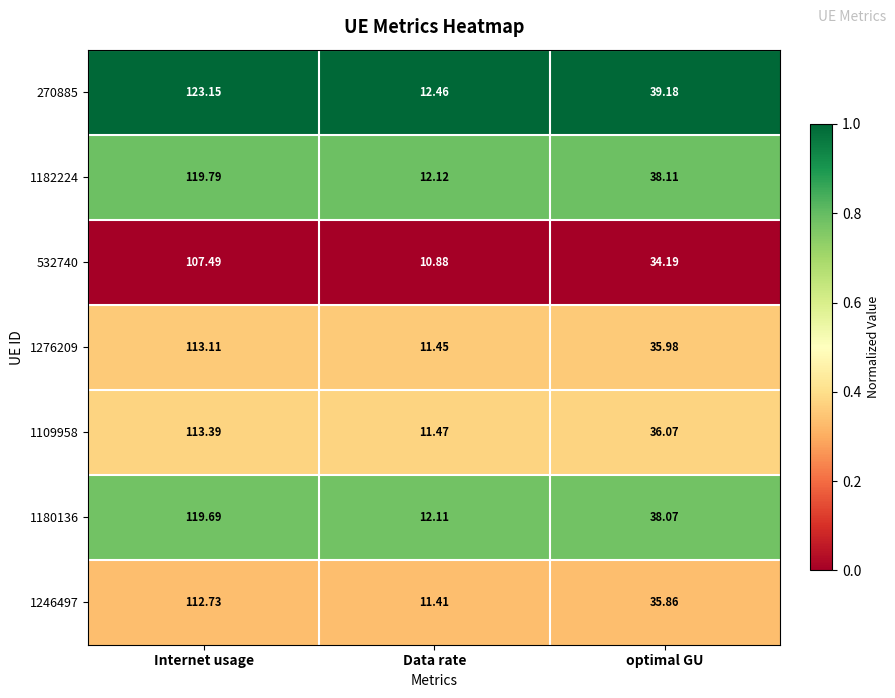

Rank the series by their maximum value, from highest to lowest.

270885, 1182224, 1180136, 1109958, 1276209, 1246497, 532740